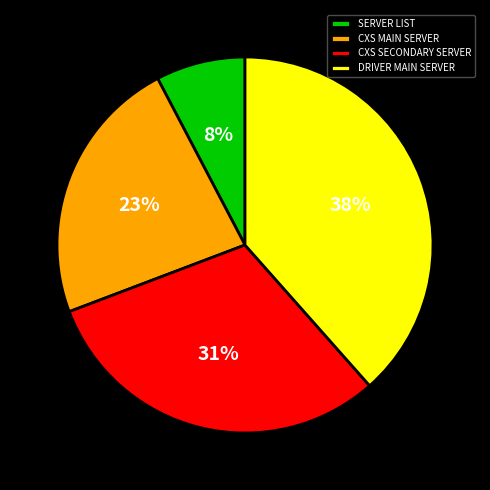

To the nearest percent, what portion does DRIVER MAIN SERVER represent?

38%